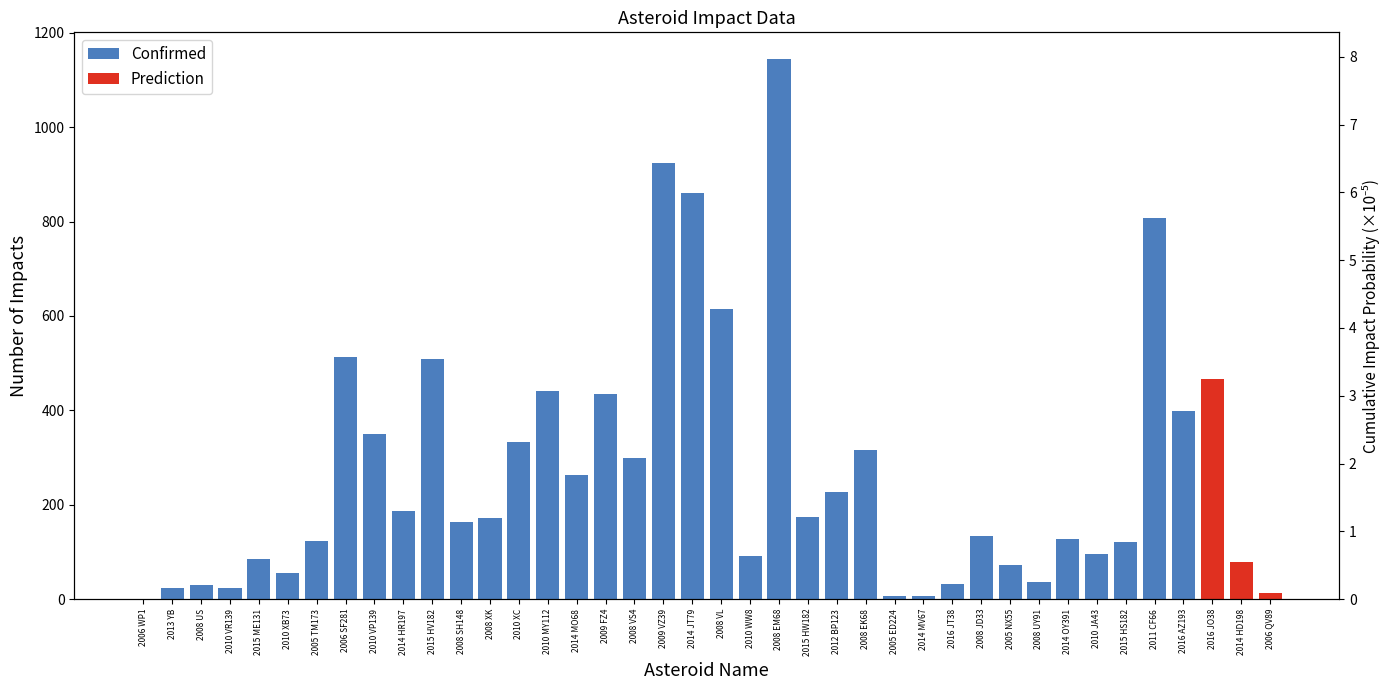

What is the greatest value displayed?

1144